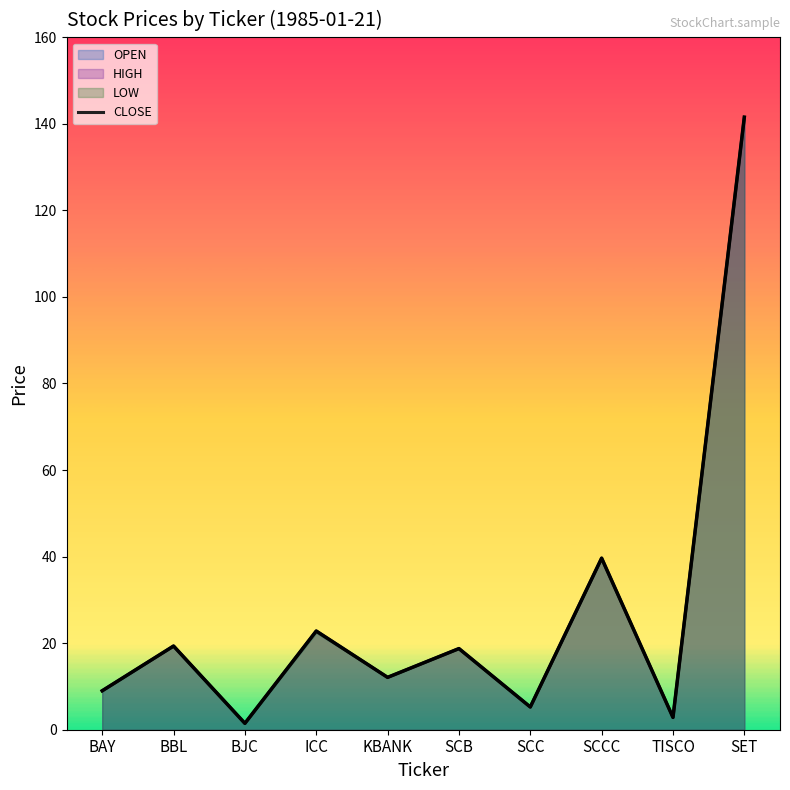

The chart shows a value of 2.8 at TISCO. True or false?

True